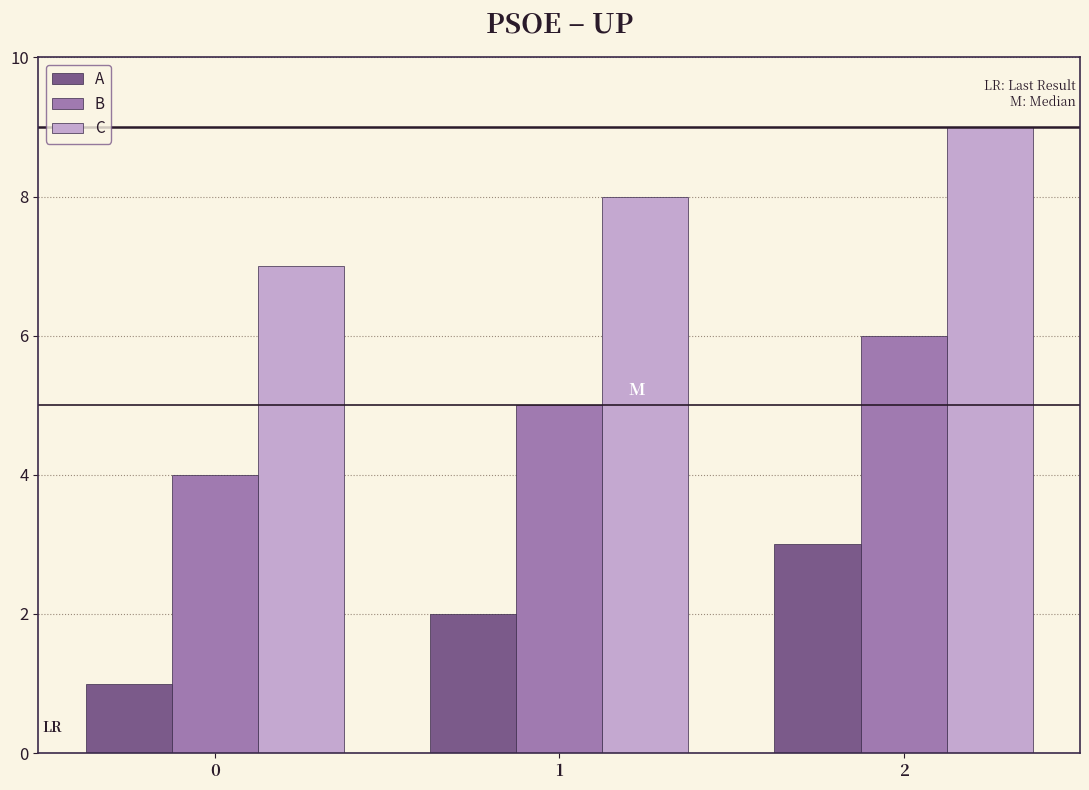

Reading left to right, what are all the values shown in this chart?

A: 0=1	1=2	2=3
B: 0=4	1=5	2=6
C: 0=7	1=8	2=9